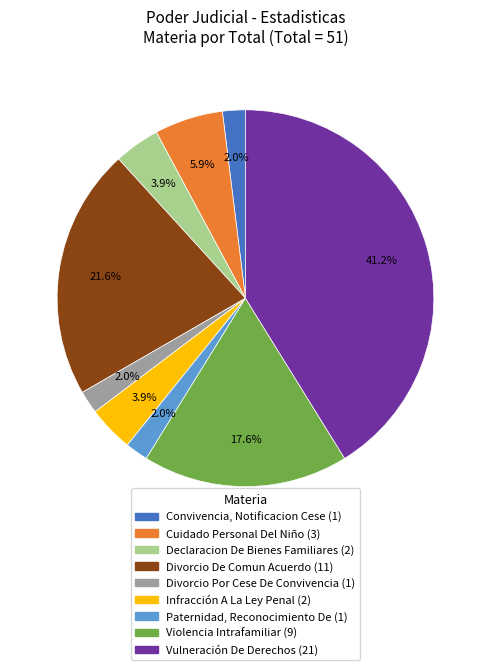

Does Violencia Intrafamiliar account for over 50% of the chart?

No